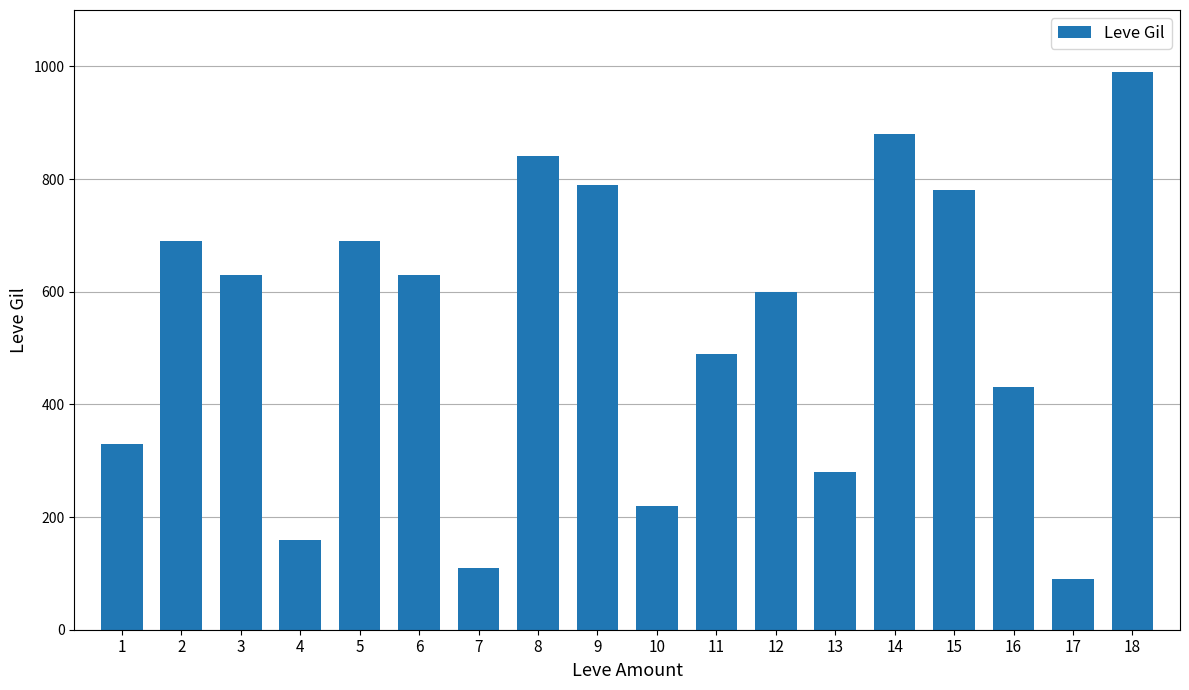

Reading left to right, extract all data points from this chart.

330	690	630	160	690	630	110	840	790	220	490	600	280	880	780	430	90	990